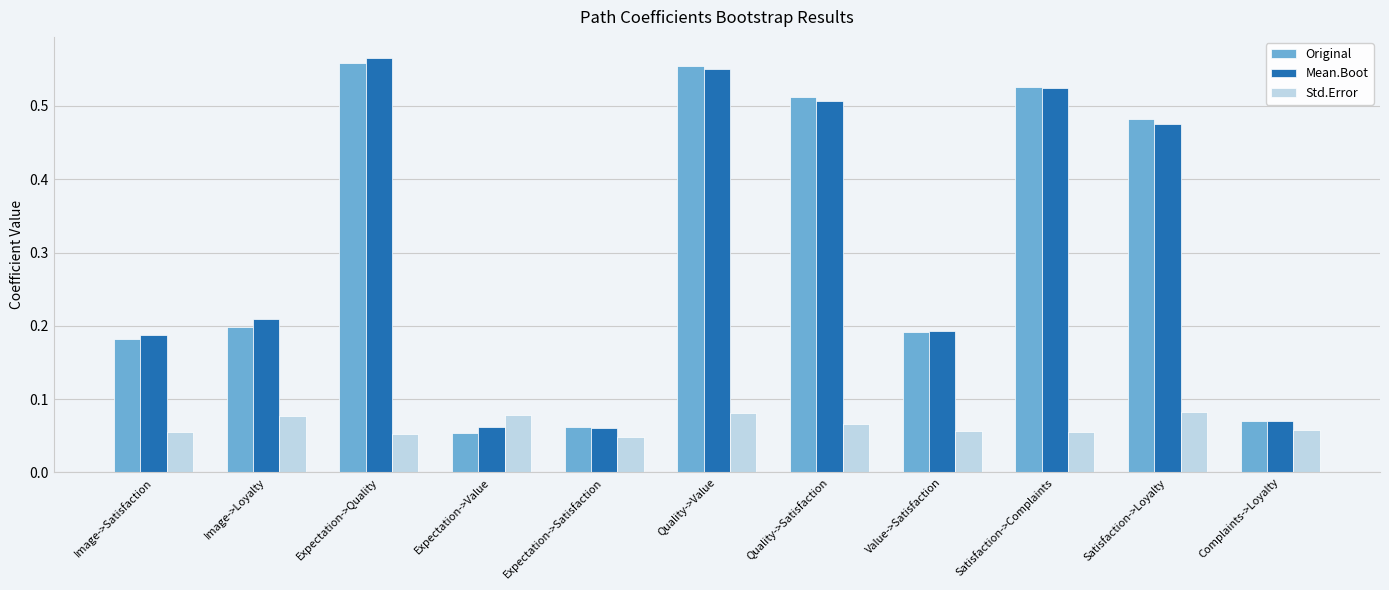

Is the value of Original at Complaints->Loyalty greater than the value of Mean.Boot at Satisfaction->Loyalty?

No